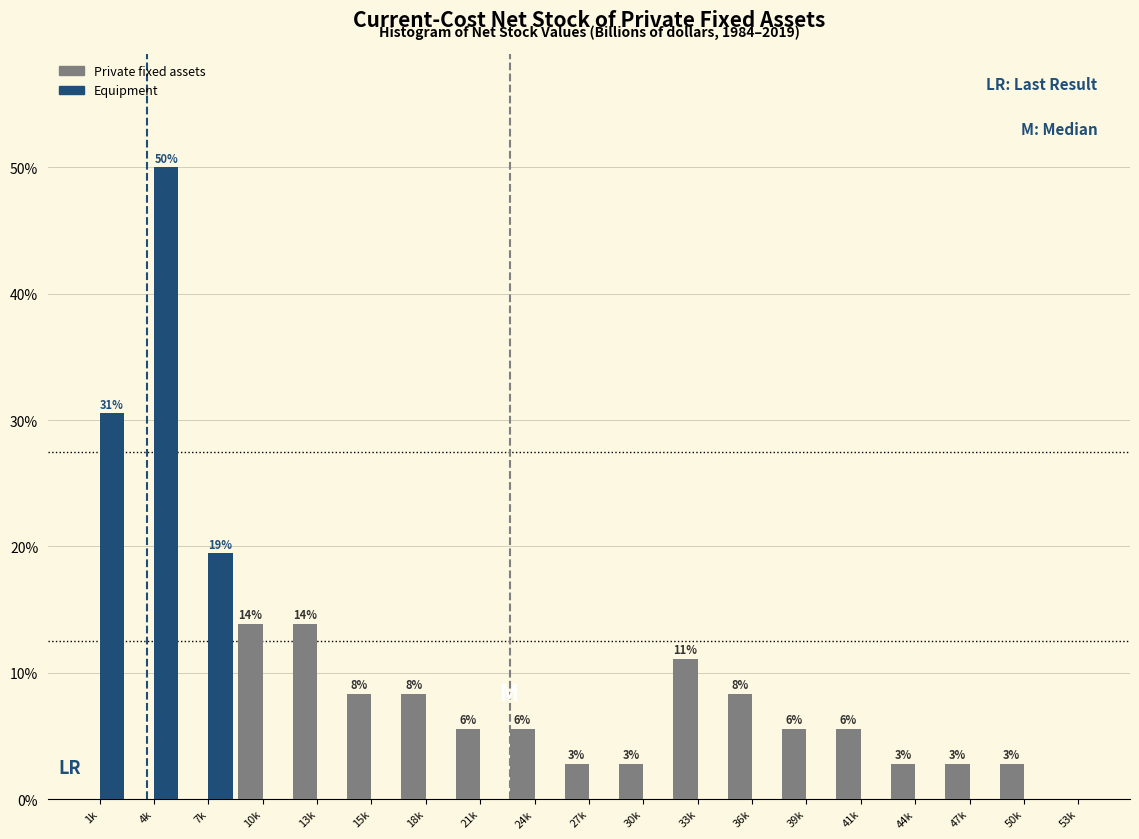

Between 4k and 18k, which series saw the biggest shift?

Equipment